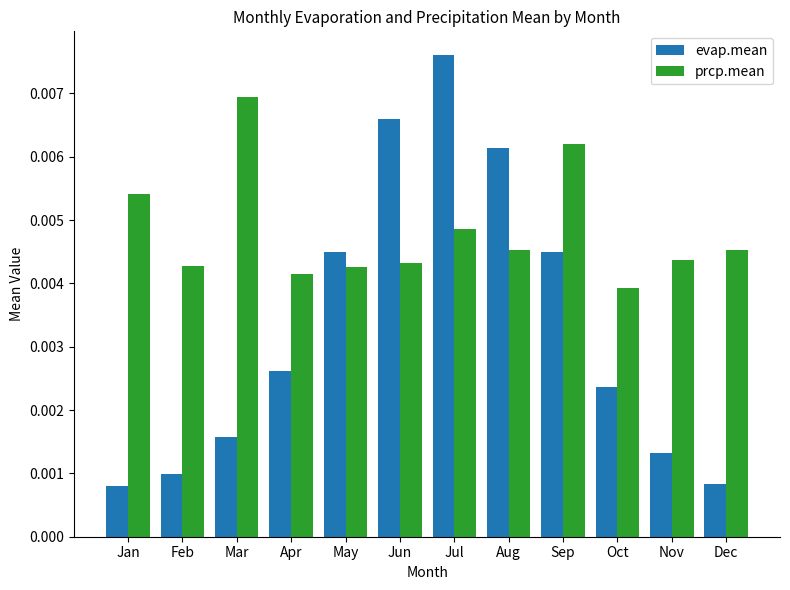

Between Jun and Jul, which series saw the biggest shift?

evap.mean